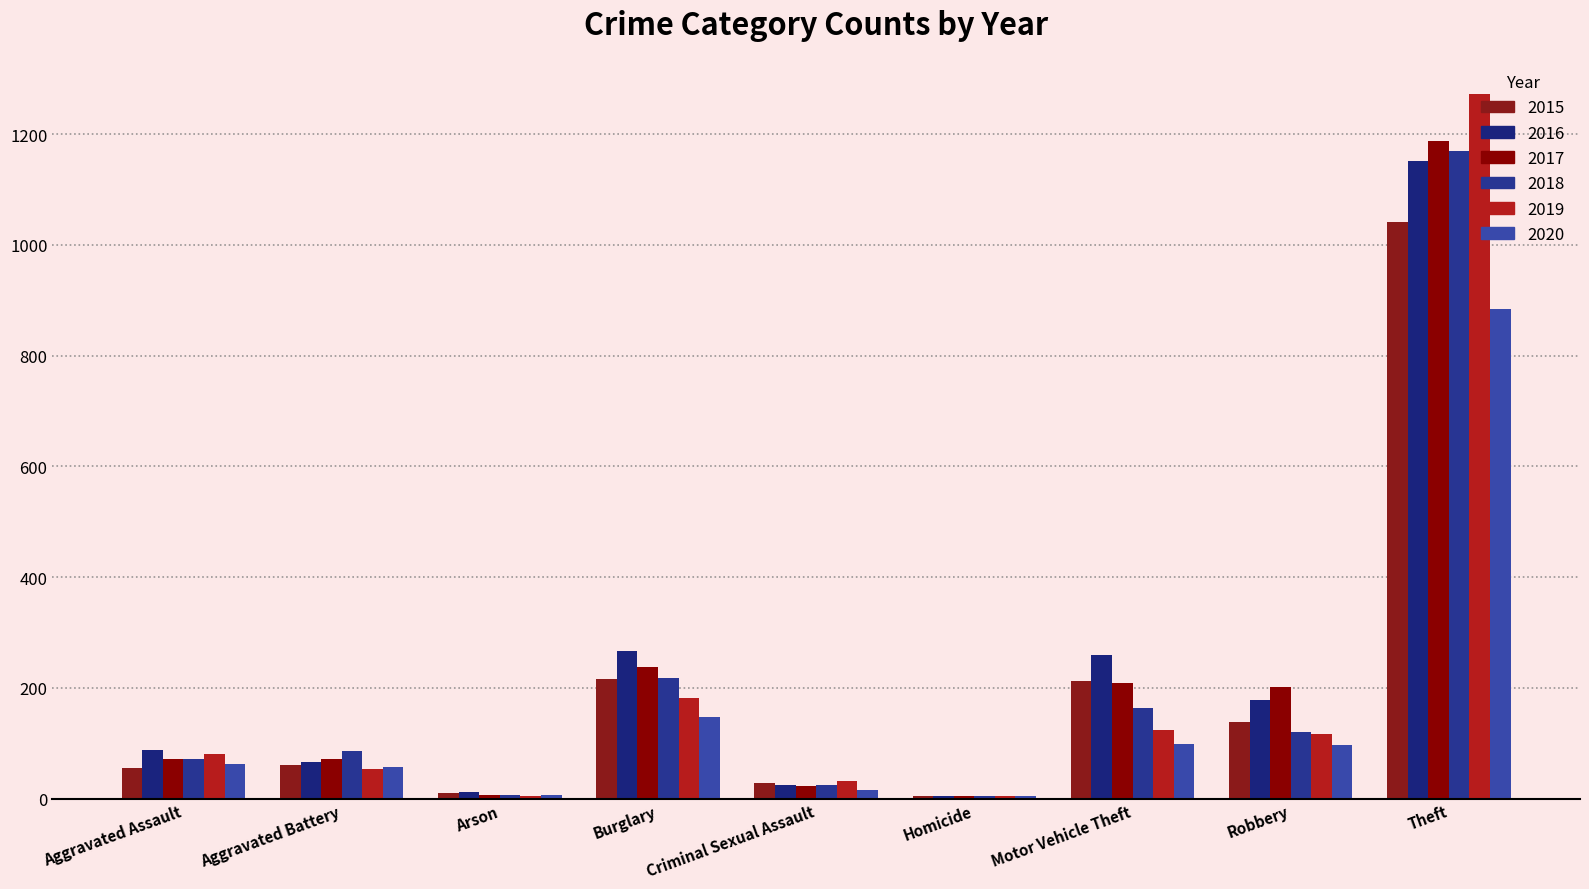

What is the greatest value displayed?

1272